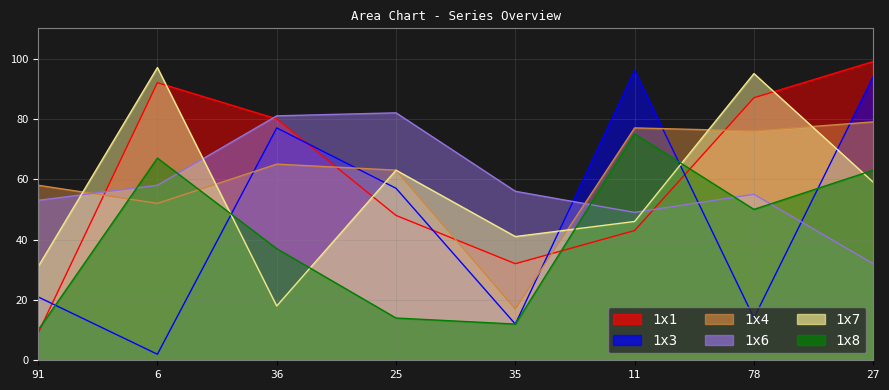

Reading right to left, extract all data points from this chart.

1x1: 99	87	43	32	48	80	92	9
1x3: 94	14	96	12	57	77	2	21
1x4: 79	76	77	17	63	65	52	58
1x6: 32	55	49	56	82	81	58	53
1x7: 59	95	46	41	63	18	97	31
1x8: 63	50	75	12	14	37	67	10